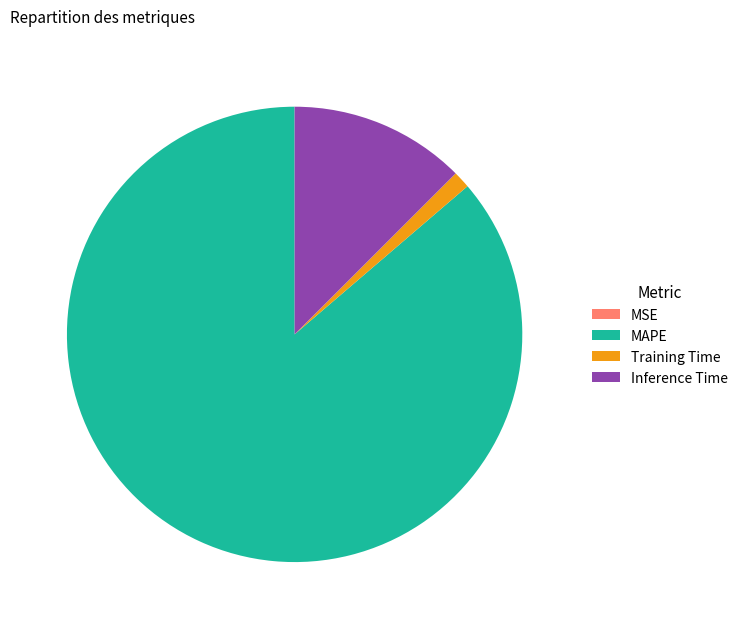

Is it true that Inference Time is 2% of the pie?

False